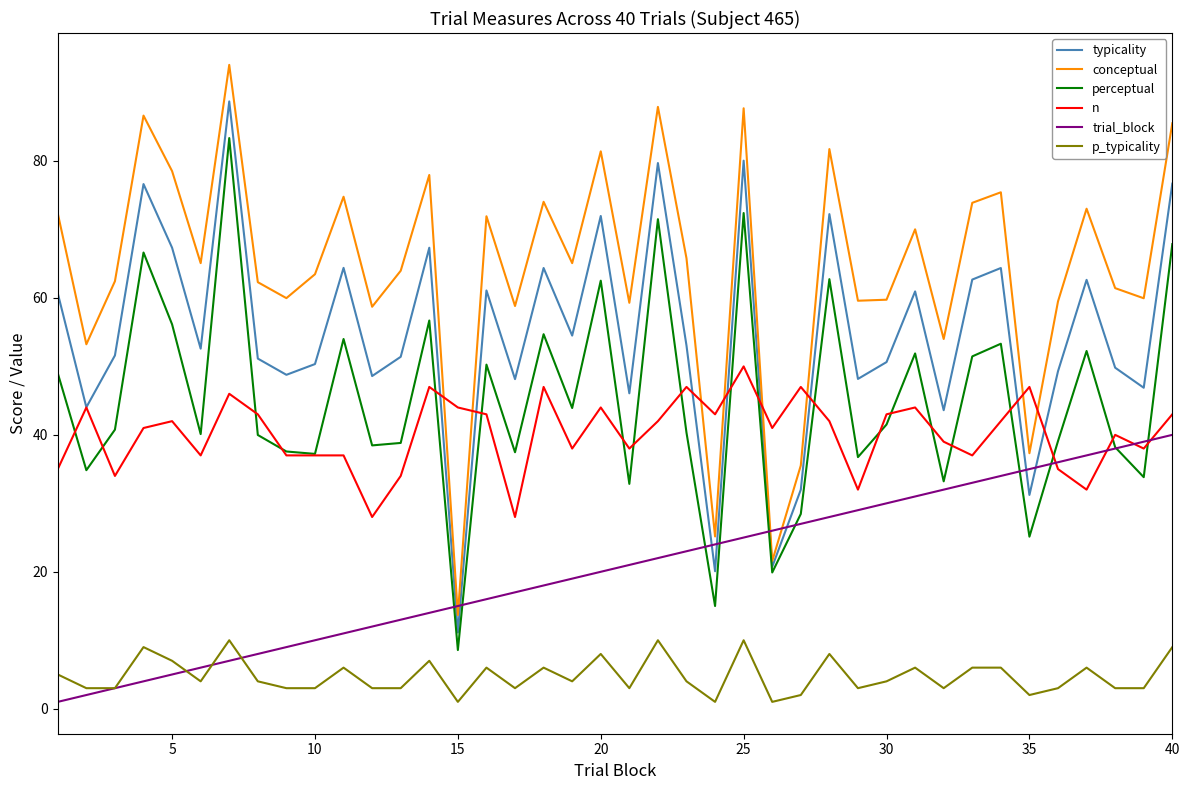

What is the difference between the maximum and minimum values in the perceptual series?

74.8